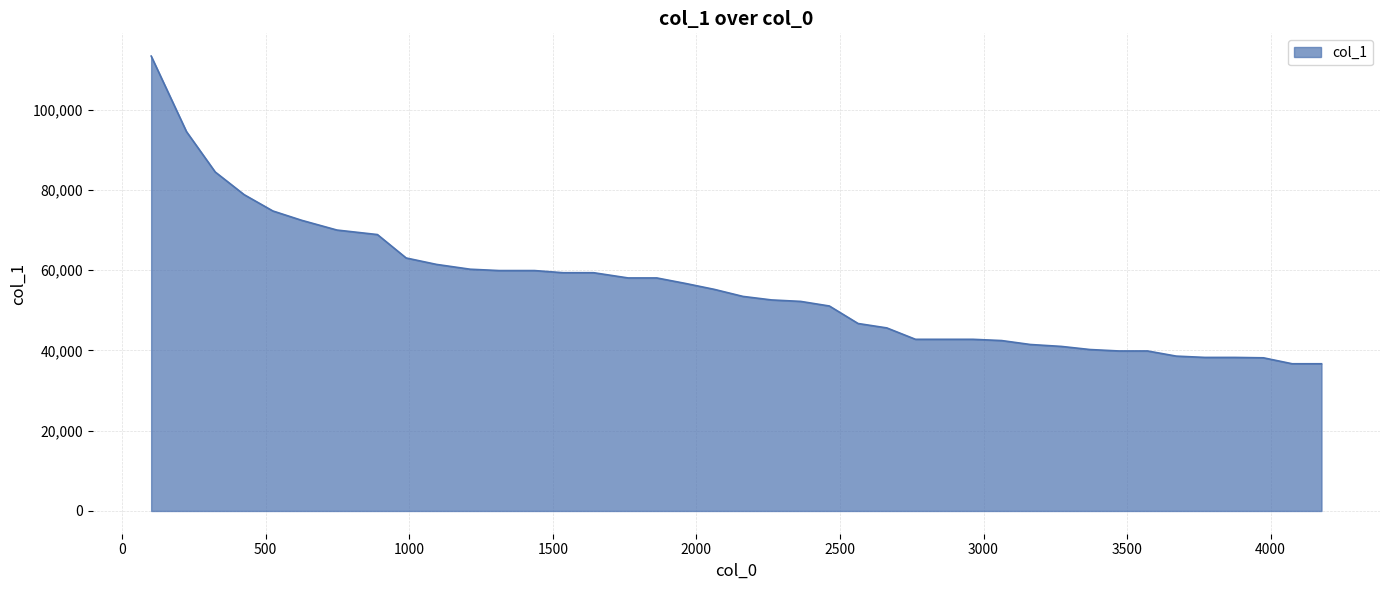

What is the maximum value shown in the chart?

113375